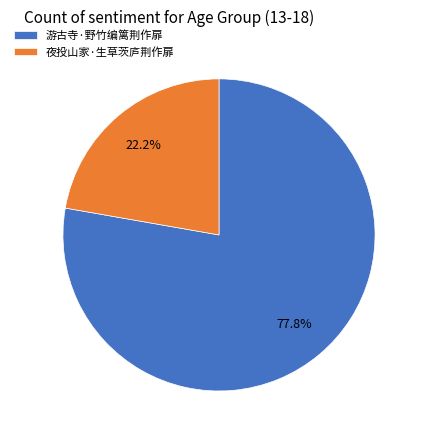

True or false: 夜投山家·生草茨庐荆作扉 accounts for 13% of the total.

False